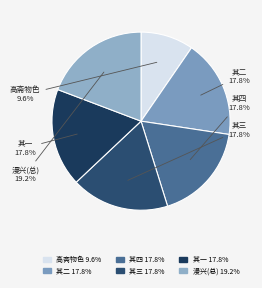

What is the smallest slice in the pie chart?

高斋物色